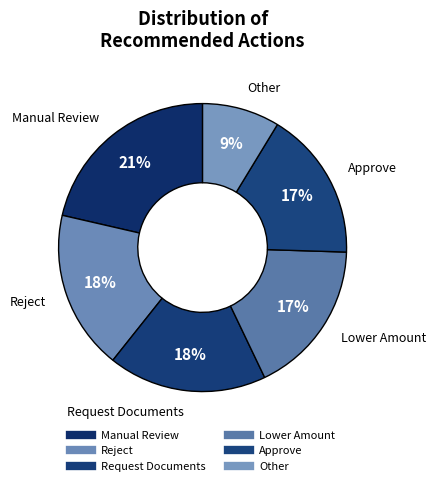

How many segments does this pie chart have?

6